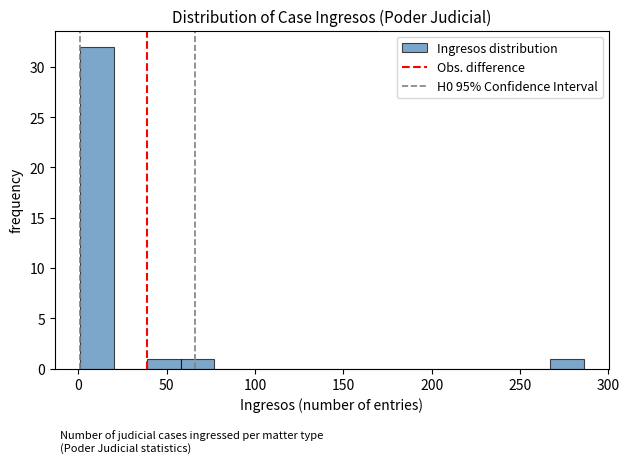

Read against the x-axis, roughly where is the centre of the tallest bar?

10